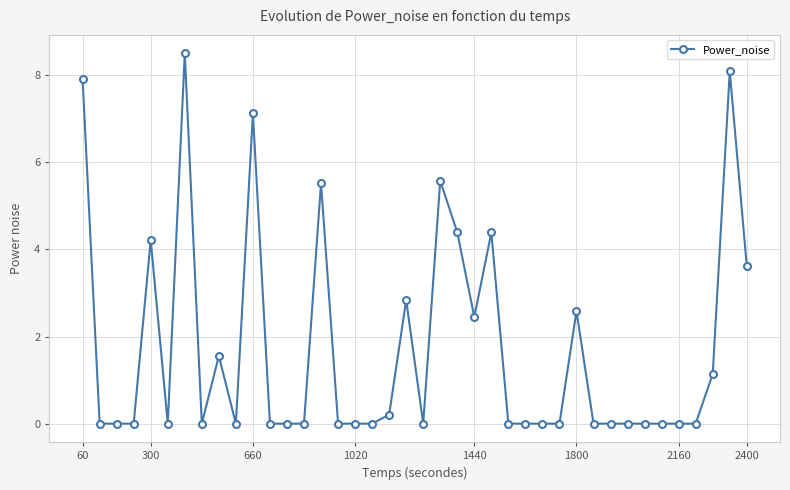

What is the difference between the maximum and minimum values?

8.5